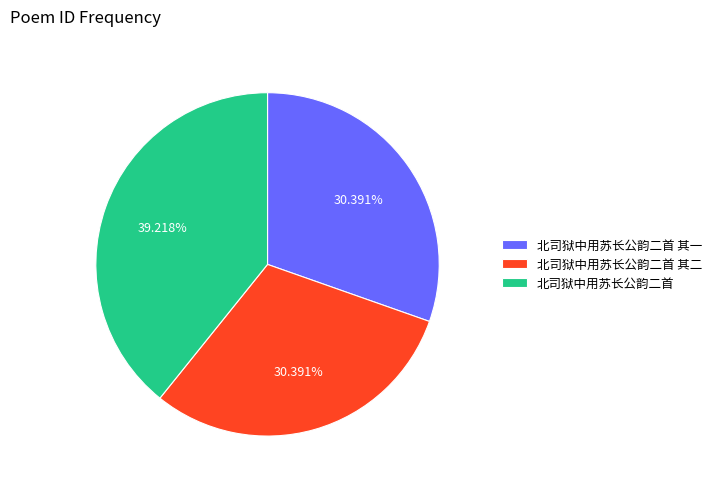

Is 北司狱中用苏长公韵二首 其二 the majority of the pie?

No